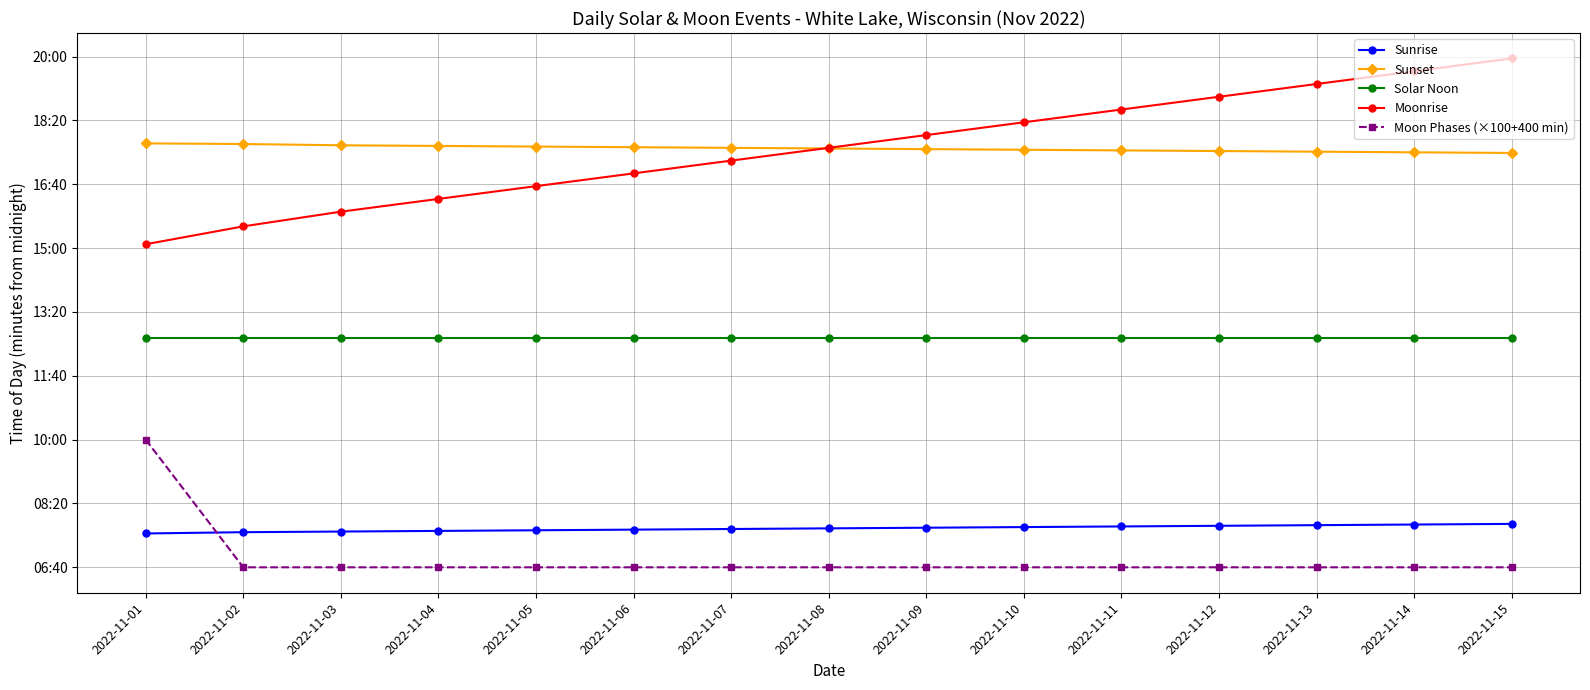

The Moonrise series shows 392 at 2022-11-12. True or false?

False